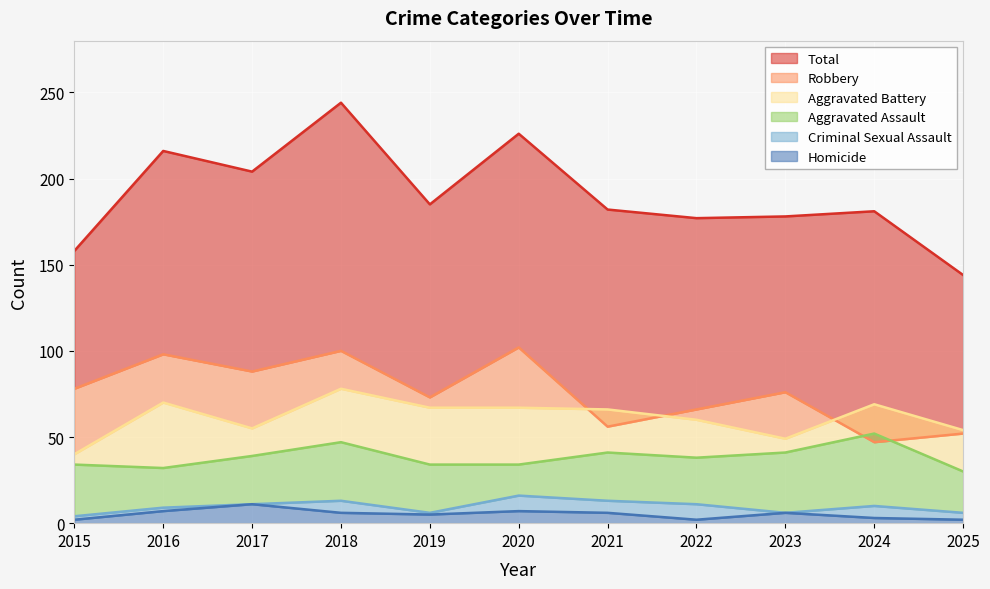

What is the sum of all Total values?

2095